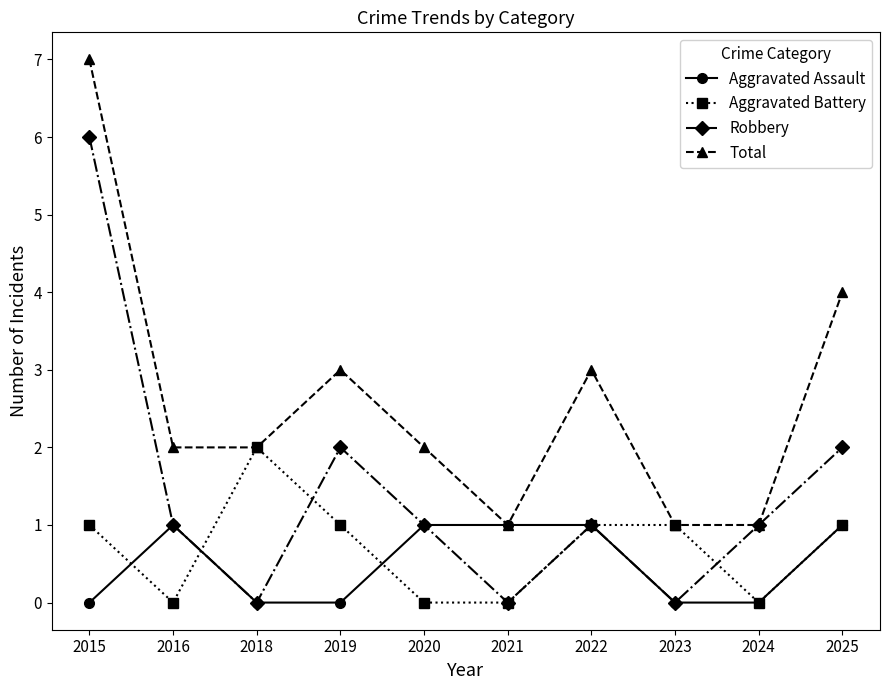

True or false: Robbery has more than 0 interior local peaks.

True